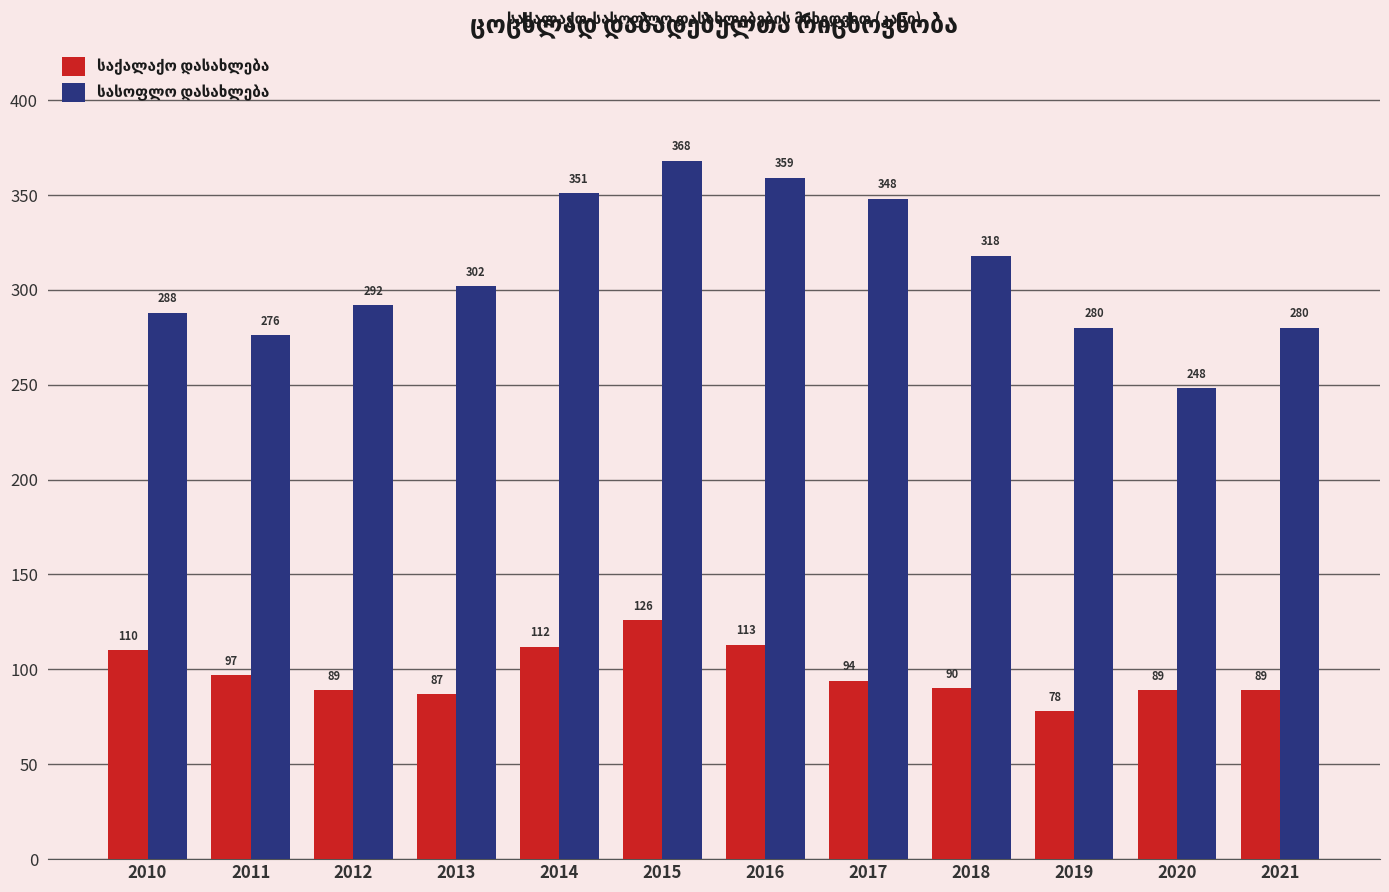

At which category is the sum across all series the highest?

2015